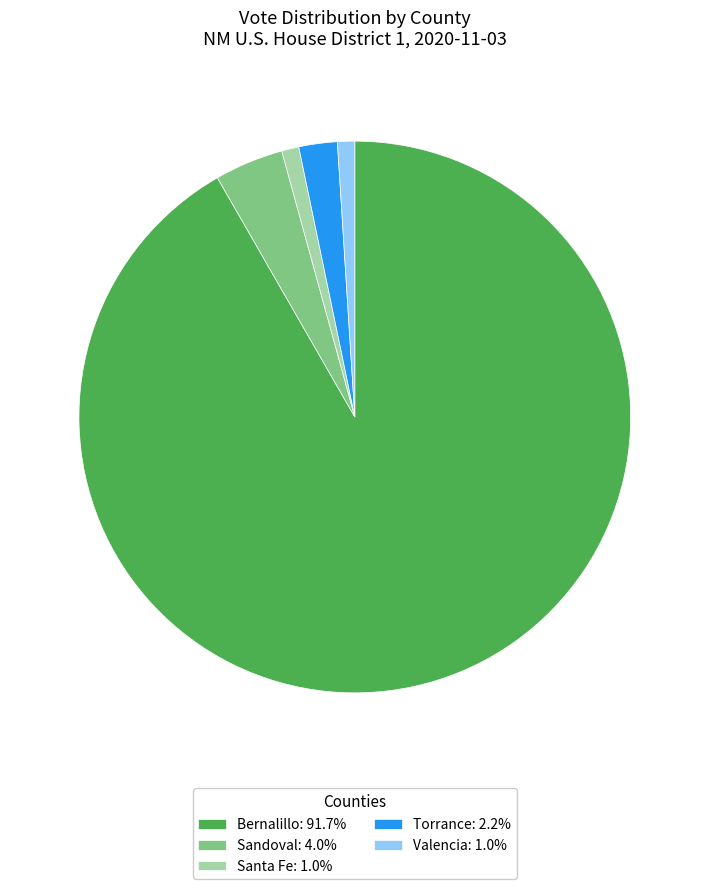

Which category has the biggest portion of the pie?

Bernalillo